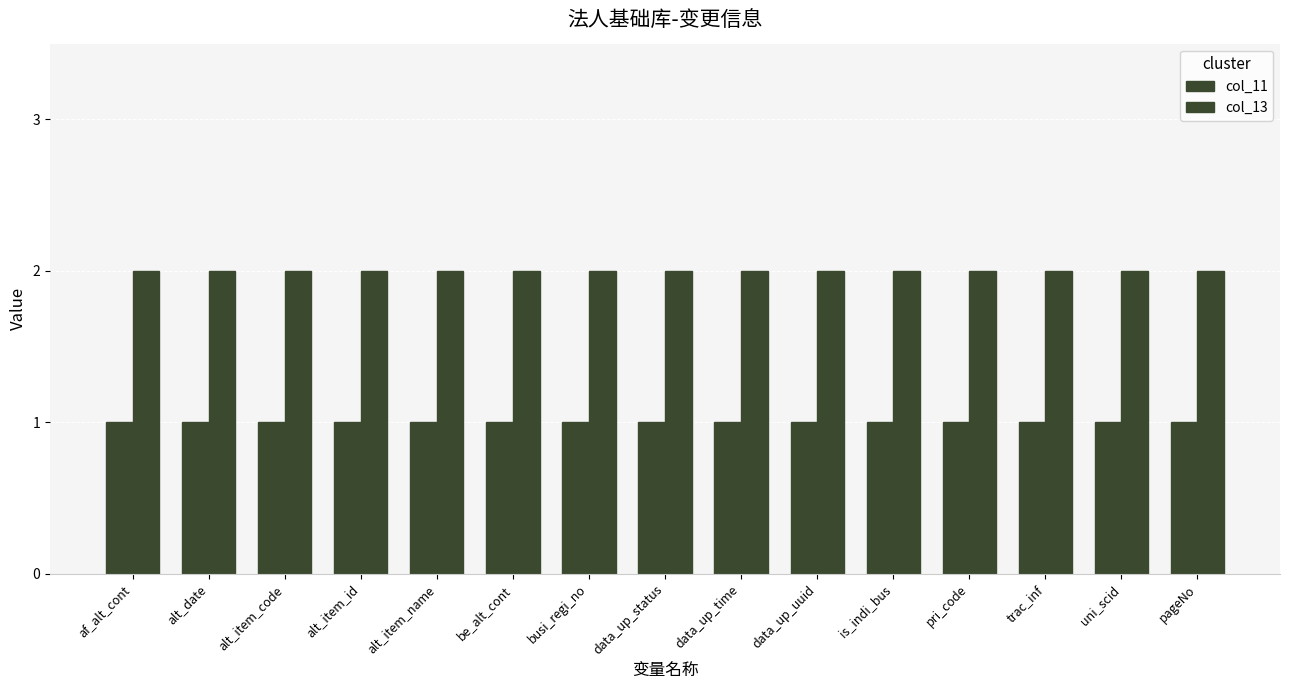

Are the bars grouped side by side (vs. stacked)?

Yes